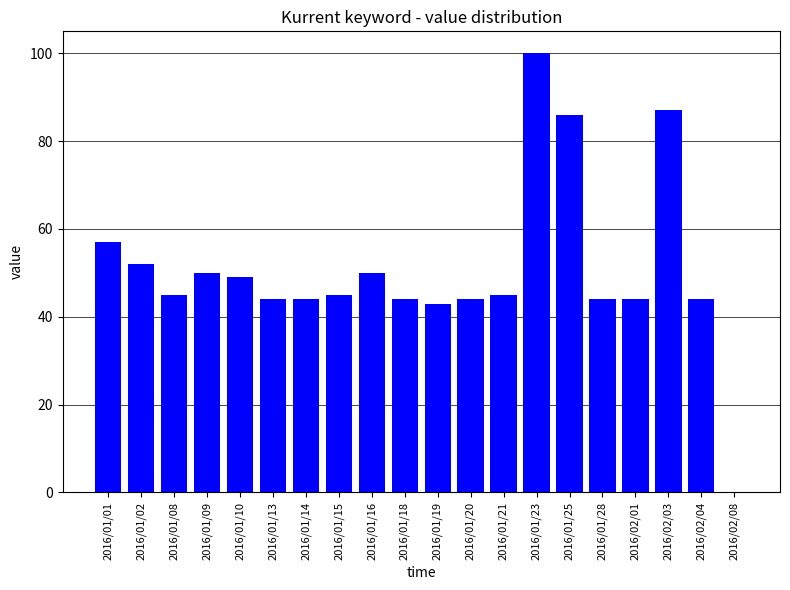

Approximately how many times larger is the value at 2016/01/01 compared to 2016/02/04?

1.3